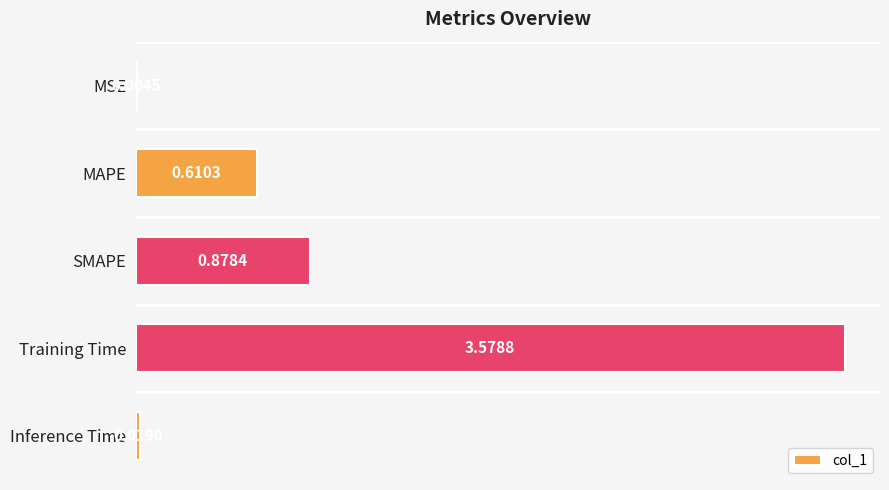

Where is the data nearest to the value 1?

SMAPE